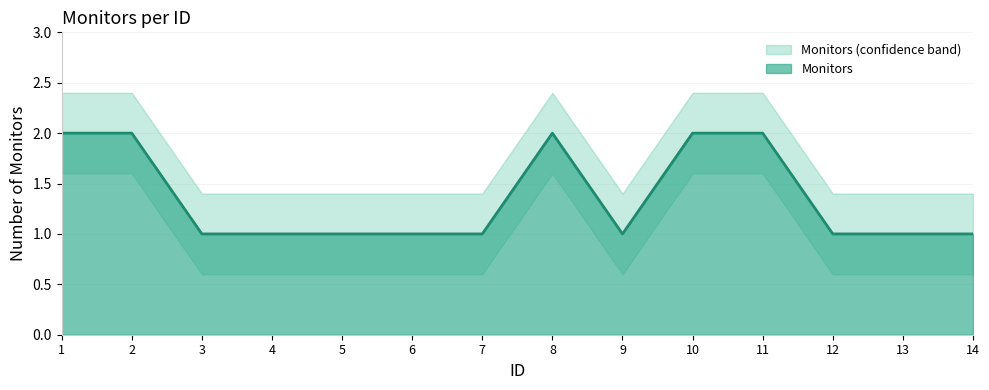

Does the chart have visible grid lines?

Yes